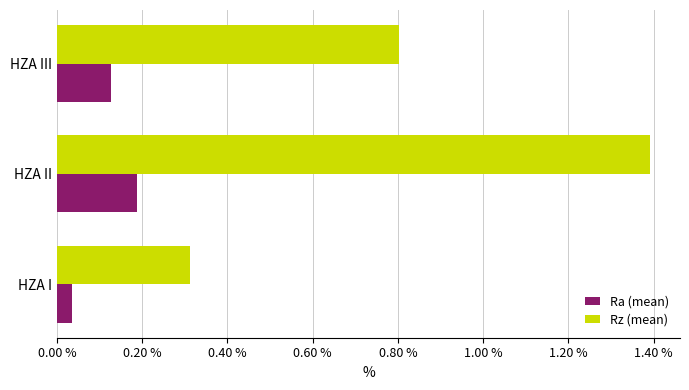

Is it true that Rz (mean) equals 1.9 at HZA II?

False